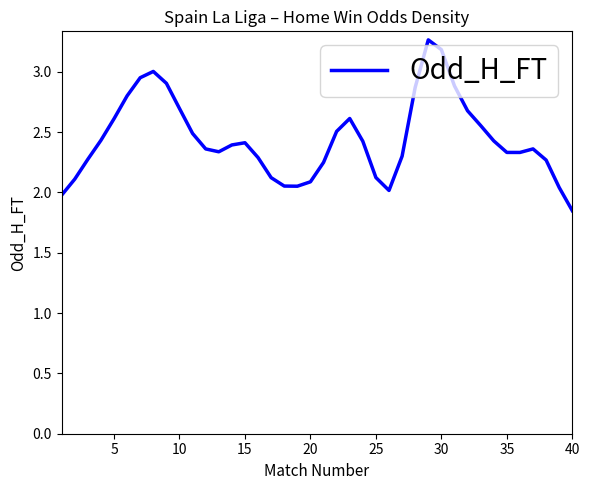

What is the difference between the maximum and minimum values?

1.4